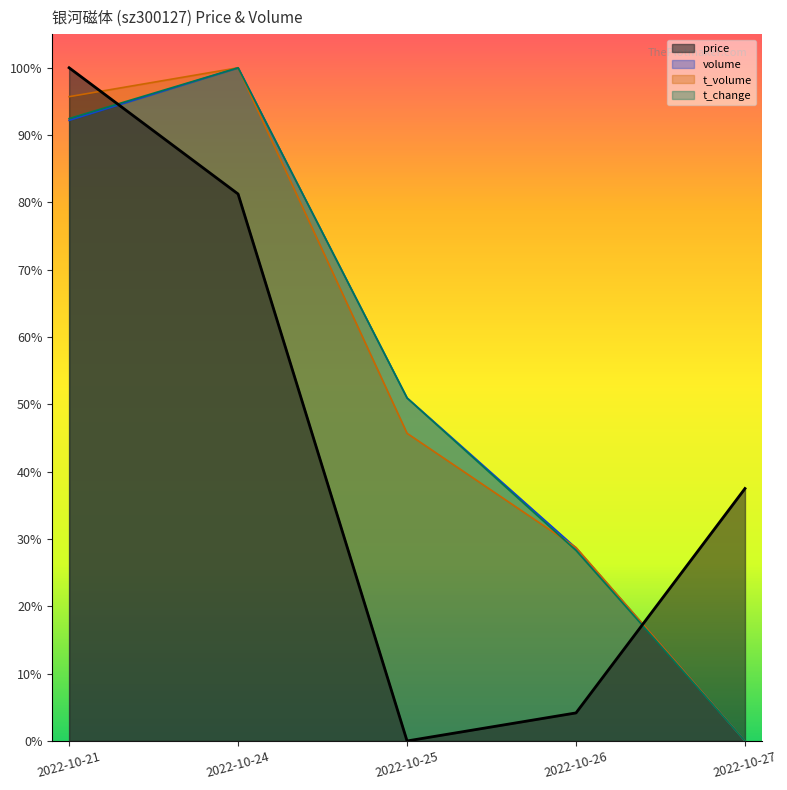

Reading left to right, what are all the values shown in this chart?

price: 1.0	0.8	0.0	0.0	0.4
volume: 0.9	1.0	0.5	0.3	0.0
t_volume: 1.0	1.0	0.5	0.3	0.0
t_change: 0.9	1.0	0.5	0.3	0.0